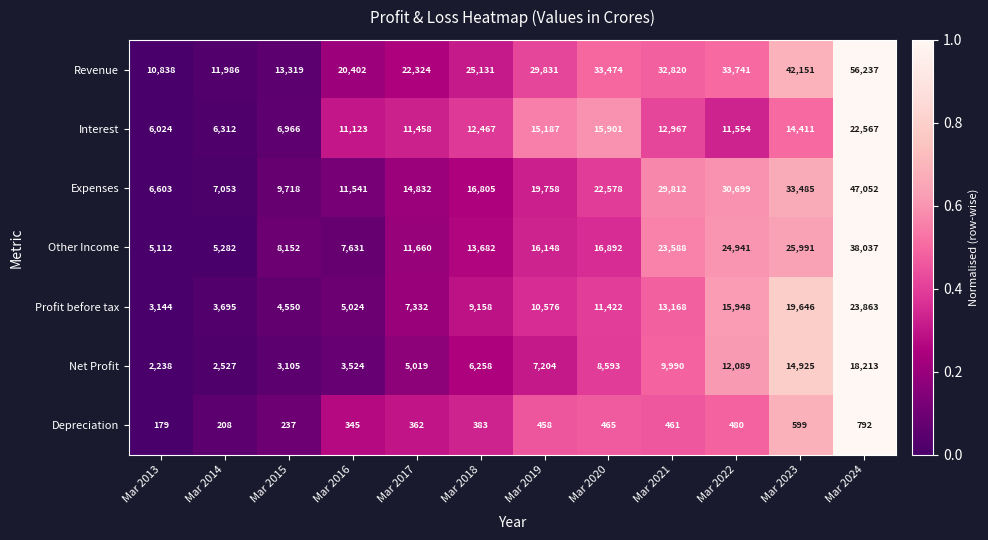

What is the smallest value displayed?

179